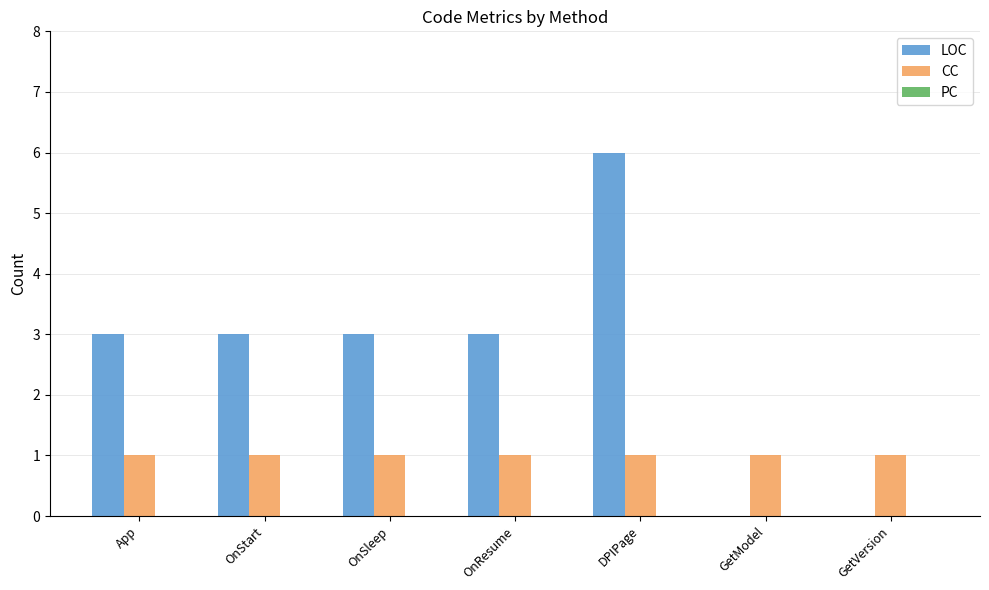

Which category has the highest value across all series?

DPIPage